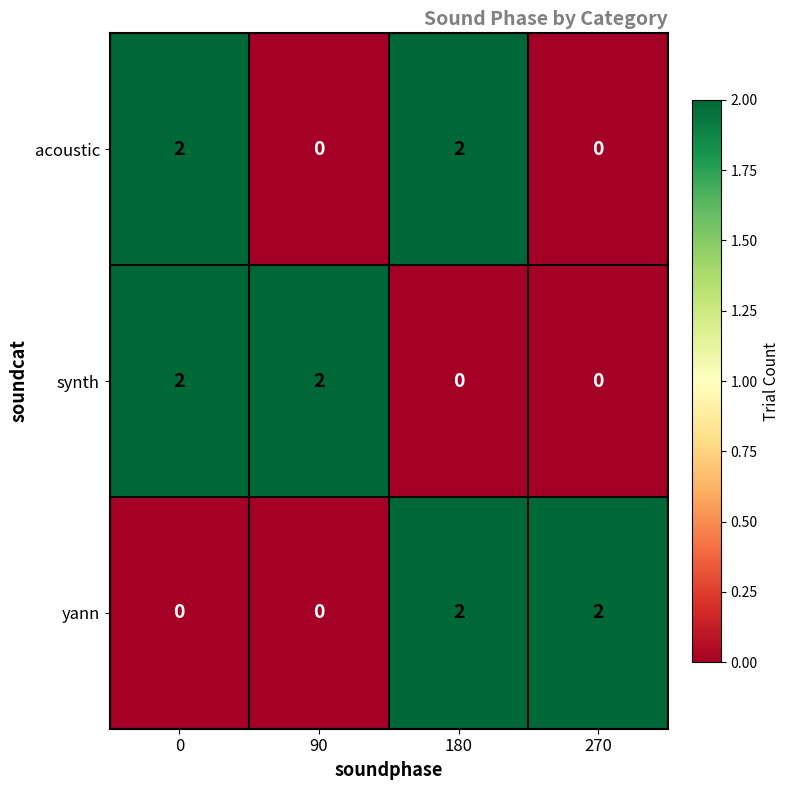

Count the acoustic values in the range 0 to 2.

4